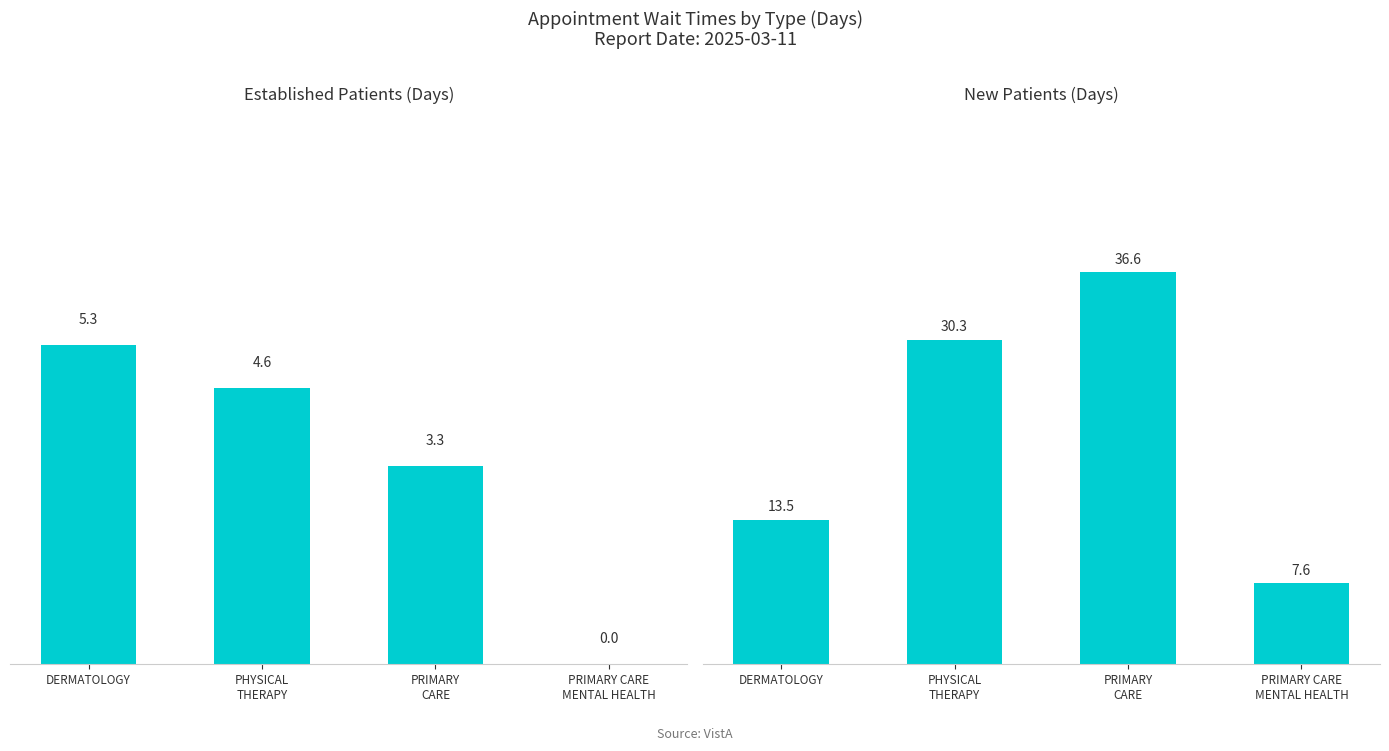

True or false: NewPatients has a value of 22.0 at DERMATOLOGY.

False